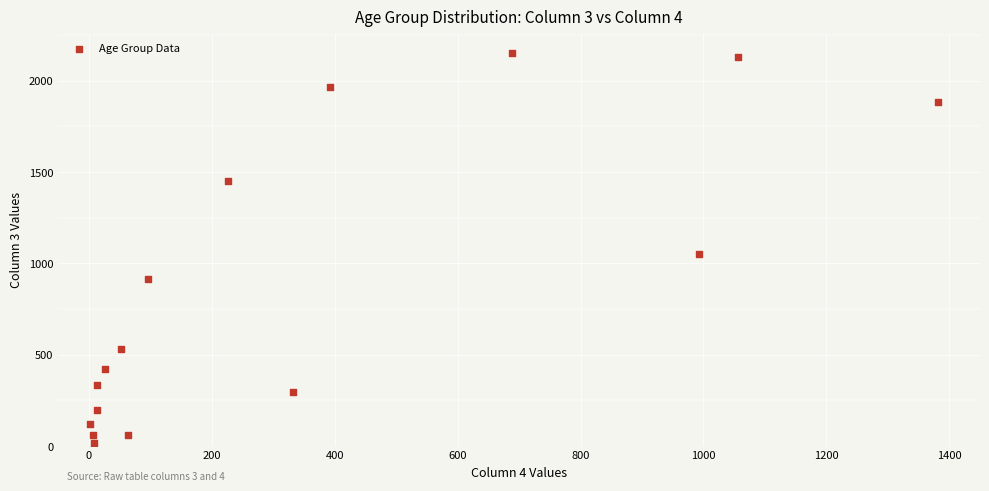

What Y value in the scatter plot is closest to 1083?

1053